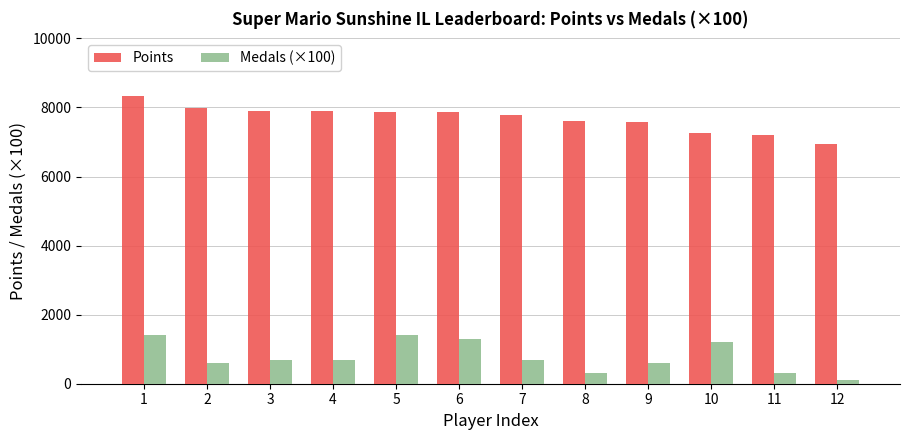

Which category has the lowest value in the Points series?

12